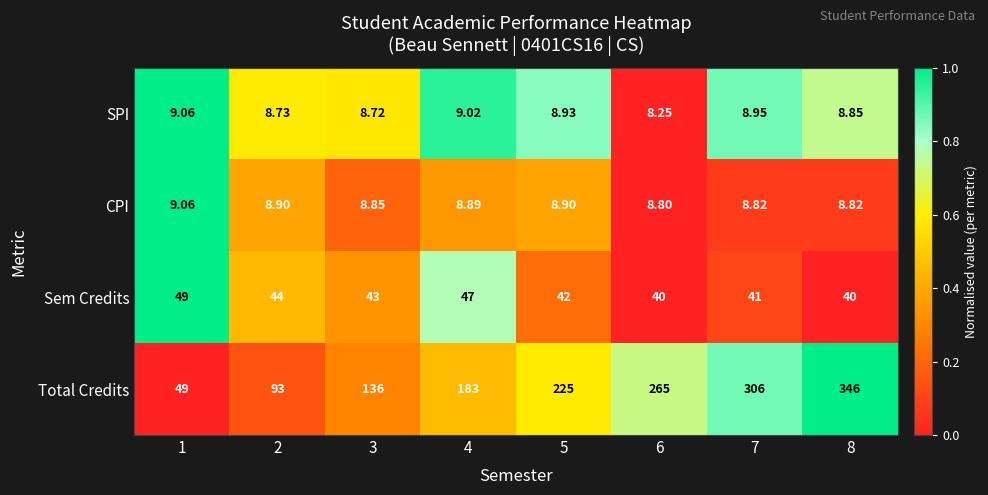

Which series has the widest spread of values?

Total Credits